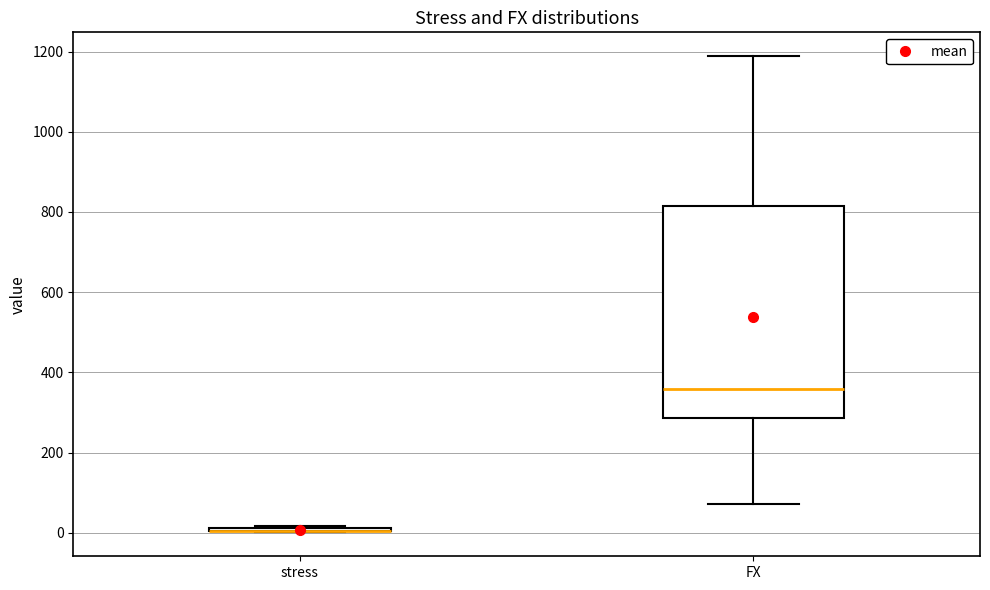

Reading left to right, read every box against the y-axis: the position of its median line, the range the box covers, and the ends of its whiskers. The values are not printed on the chart, so give them approximately, as read against the axis.

stress: box collapsed to a line at 0, whiskers 0 to 20
FX: median 360, box 280 to 820, whiskers 80 to 1180